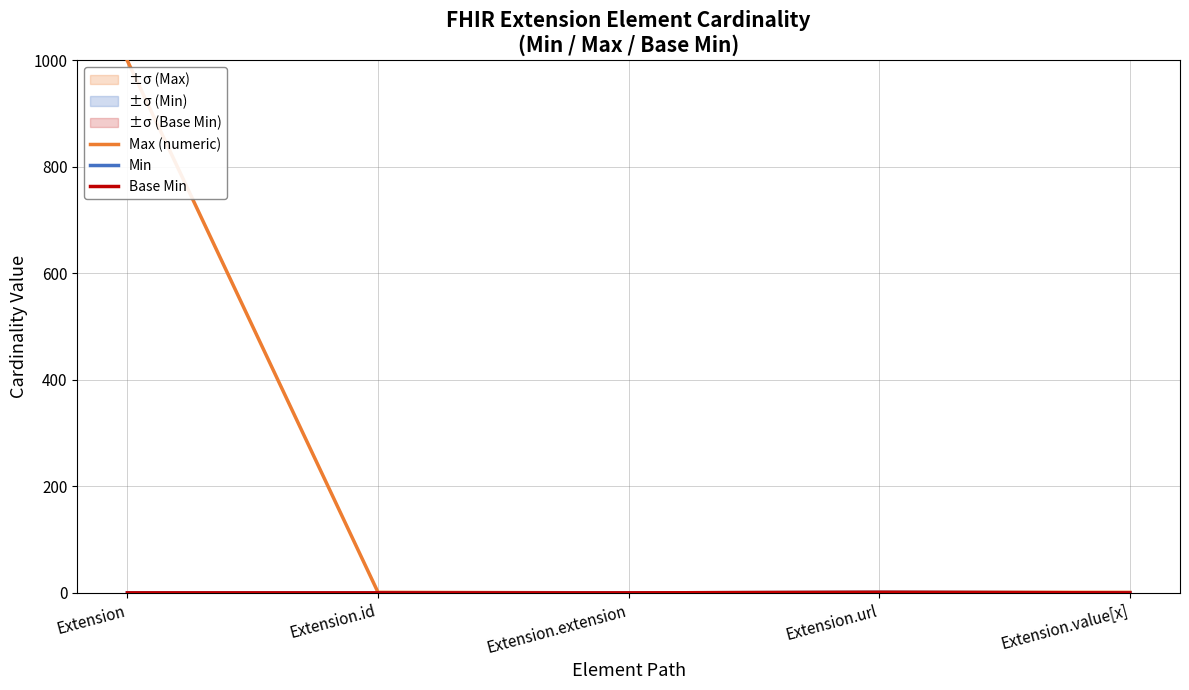

What is the difference between the highest and lowest values at Extension.value[x]?

1